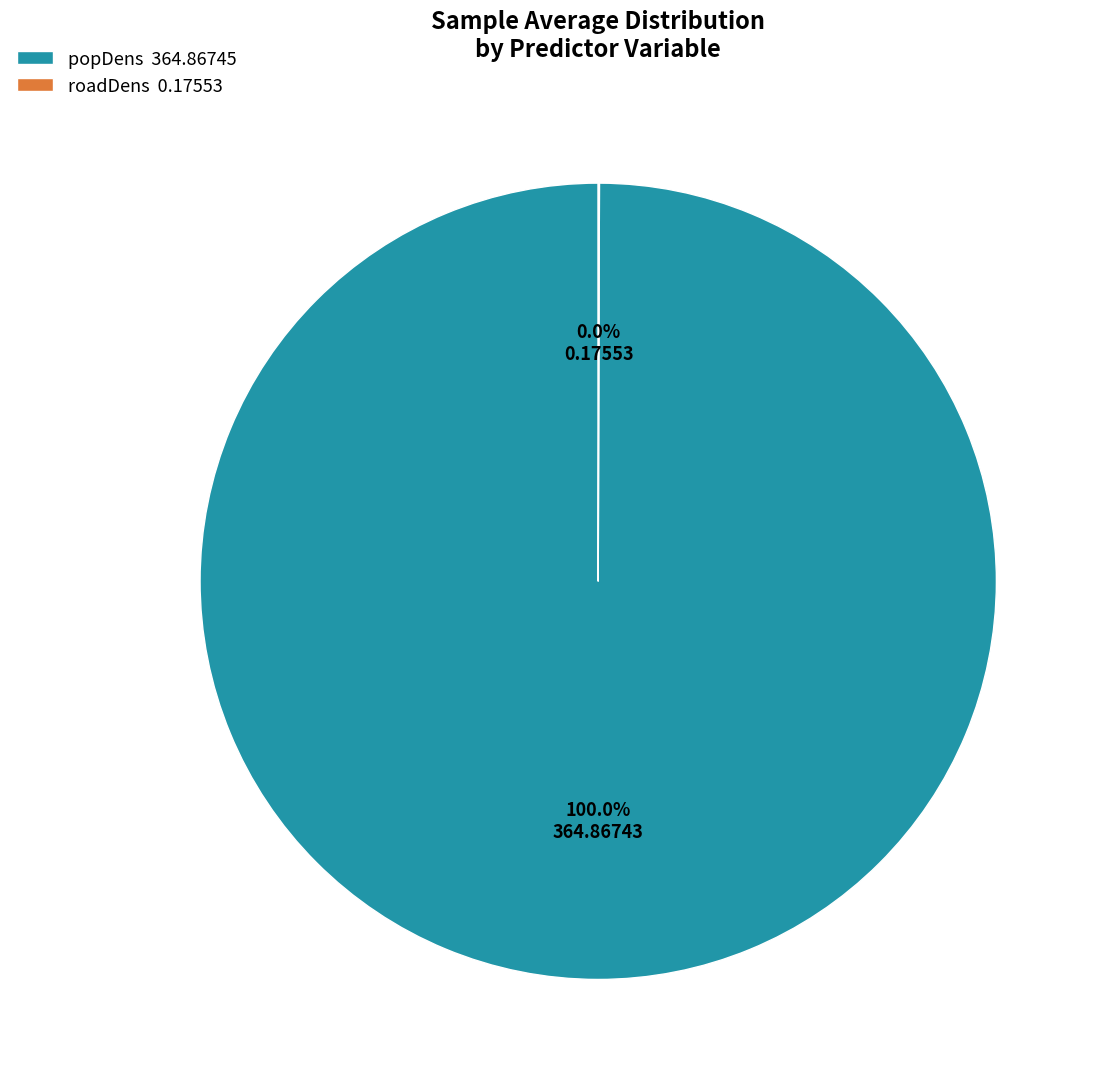

Does popDens 364.86745 account for over 50% of the chart?

Yes